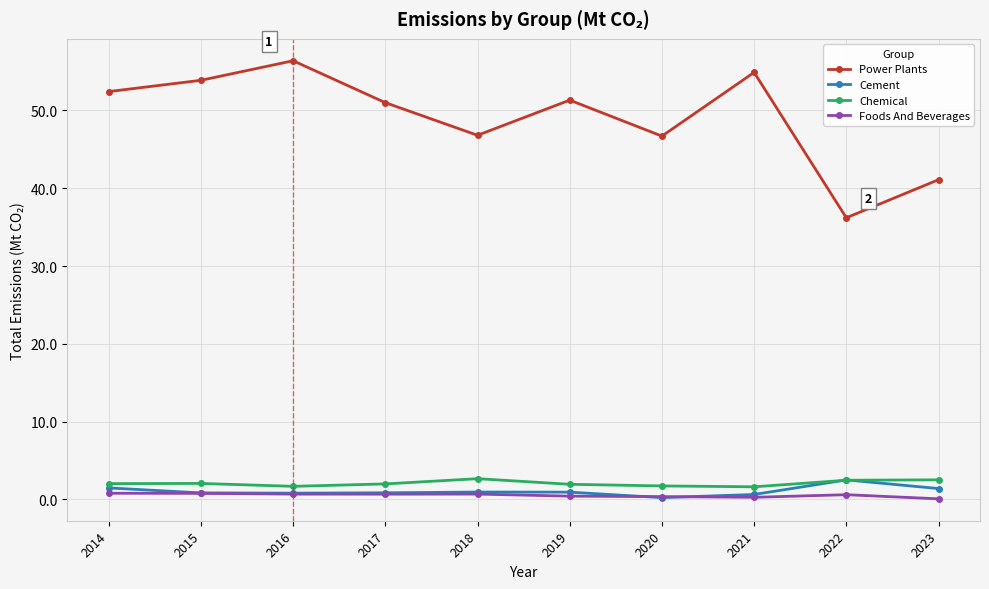

Is the value of Power Plants at 2016 greater than the value of Foods And Beverages at 2014?

Yes